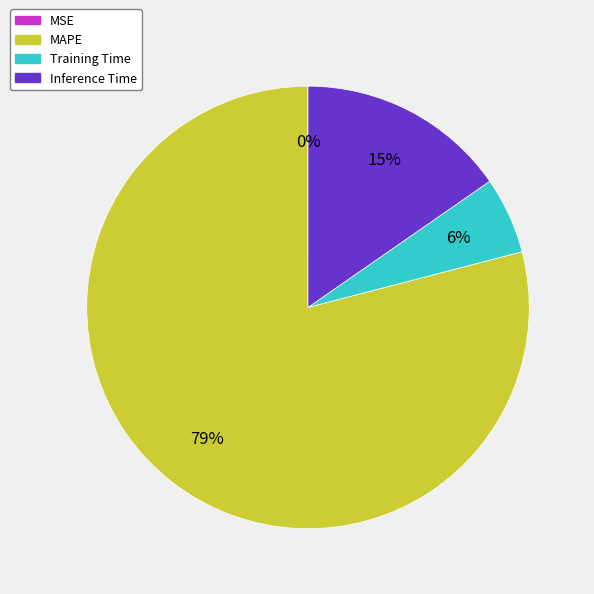

Does MAPE account for over 50% of the chart?

Yes